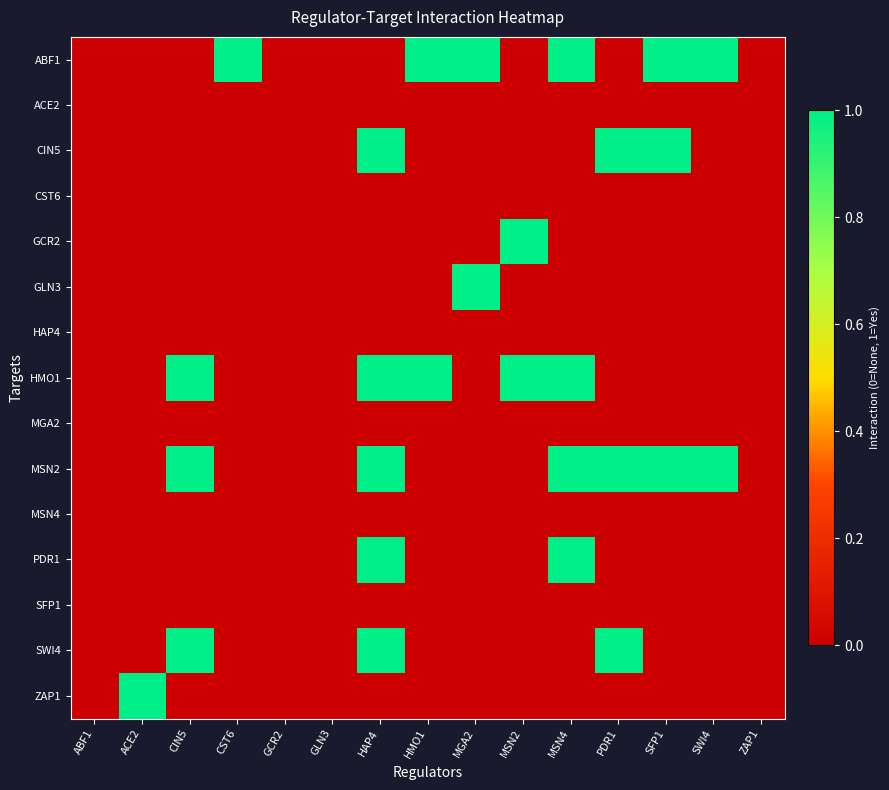

Rank the series at MSN4 from lowest to highest value.

ACE2, CIN5, CST6, GCR2, GLN3, HAP4, MGA2, MSN4, SFP1, SWI4, ZAP1, ABF1, HMO1, MSN2, PDR1